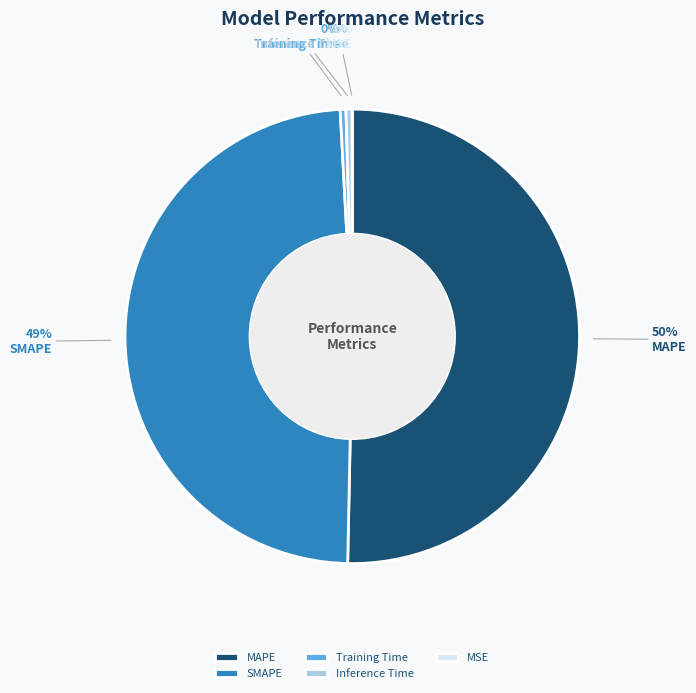

Which slice is the largest?

MAPE